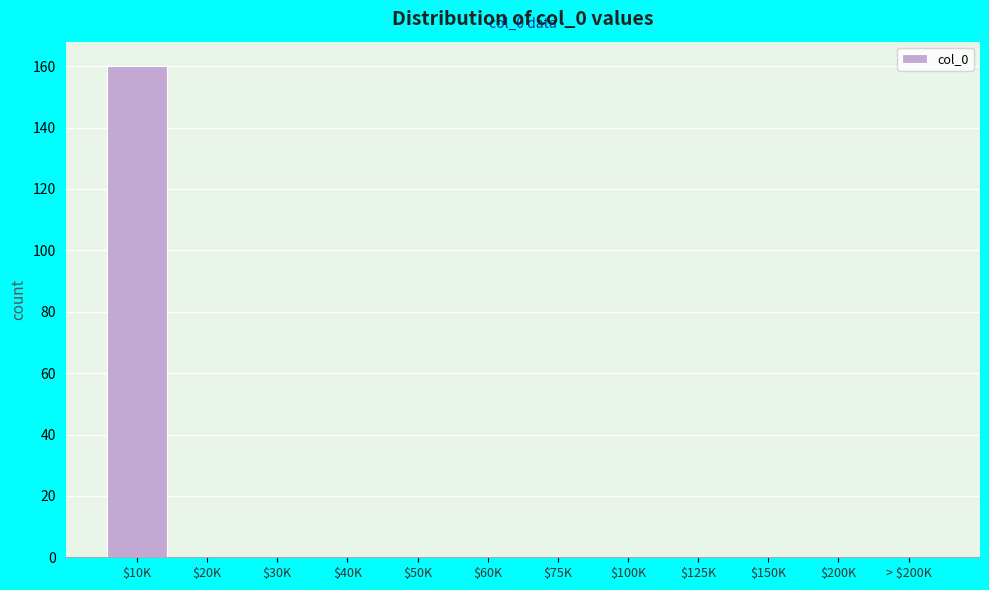

Which category has the highest value across all series?

$10K